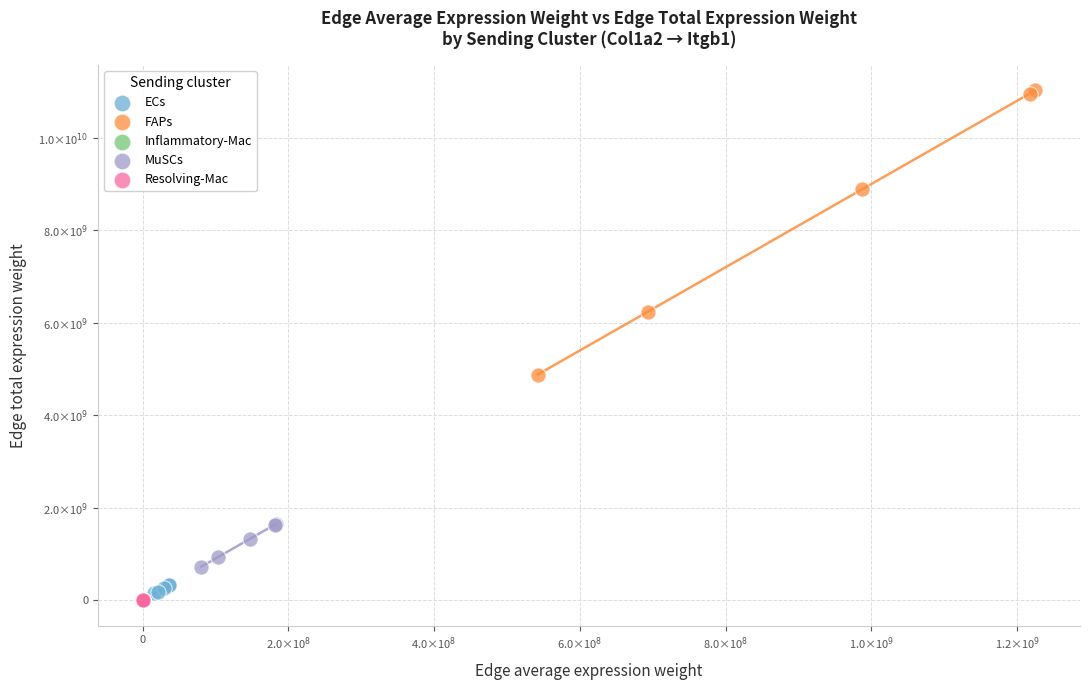

Which series has the largest Y range (max minus min)?

FAPs